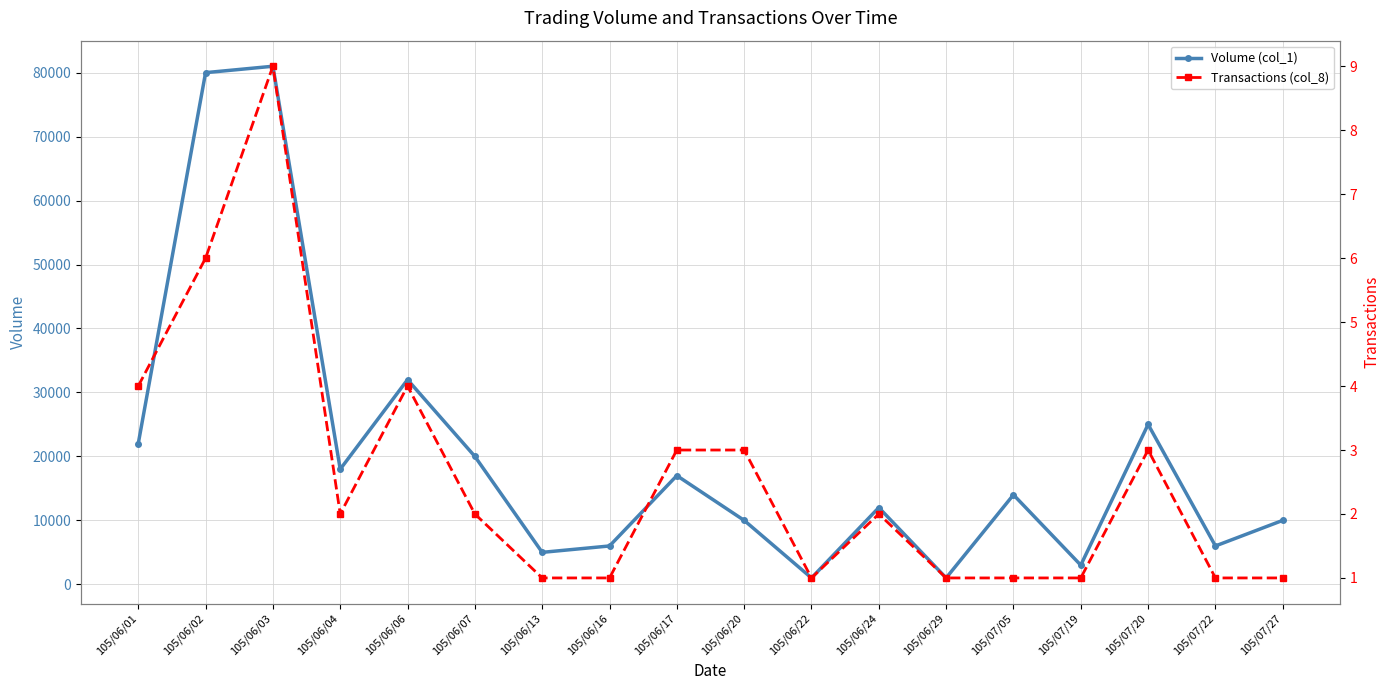

Reading left to right, extract all data points from this chart.

Volume (col_1): 105/06/01=22000	105/06/02=80000	105/06/03=81000	105/06/04=18000	105/06/06=32000	105/06/07=20000	105/06/13=5000	105/06/16=6000	105/06/17=17000	105/06/20=10000	105/06/22=1000	105/06/24=12000	105/06/29=1000	105/07/05=14000	105/07/19=3000	105/07/20=25000	105/07/22=6000	105/07/27=10000
Transactions (col_8): 105/06/01=4	105/06/02=6	105/06/03=9	105/06/04=2	105/06/06=4	105/06/07=2	105/06/13=1	105/06/16=1	105/06/17=3	105/06/20=3	105/06/22=1	105/06/24=2	105/06/29=1	105/07/05=1	105/07/19=1	105/07/20=3	105/07/22=1	105/07/27=1